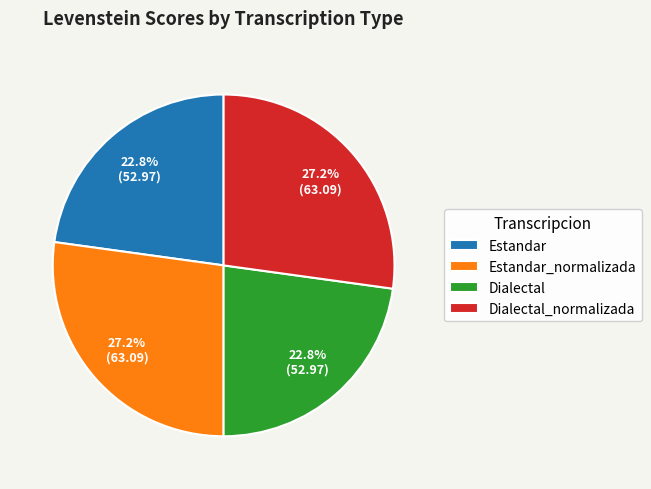

Which has a higher value, Estandar_normalizada or Dialectal?

Estandar_normalizada